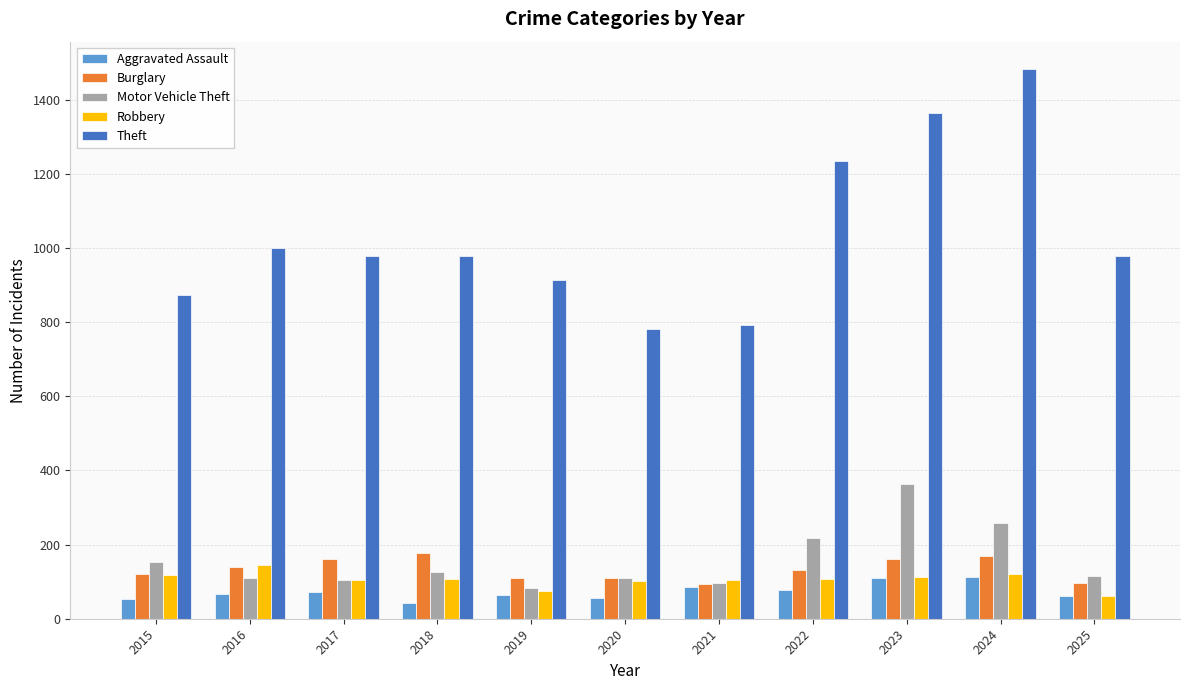

Which series has the largest total across all categories?

Theft